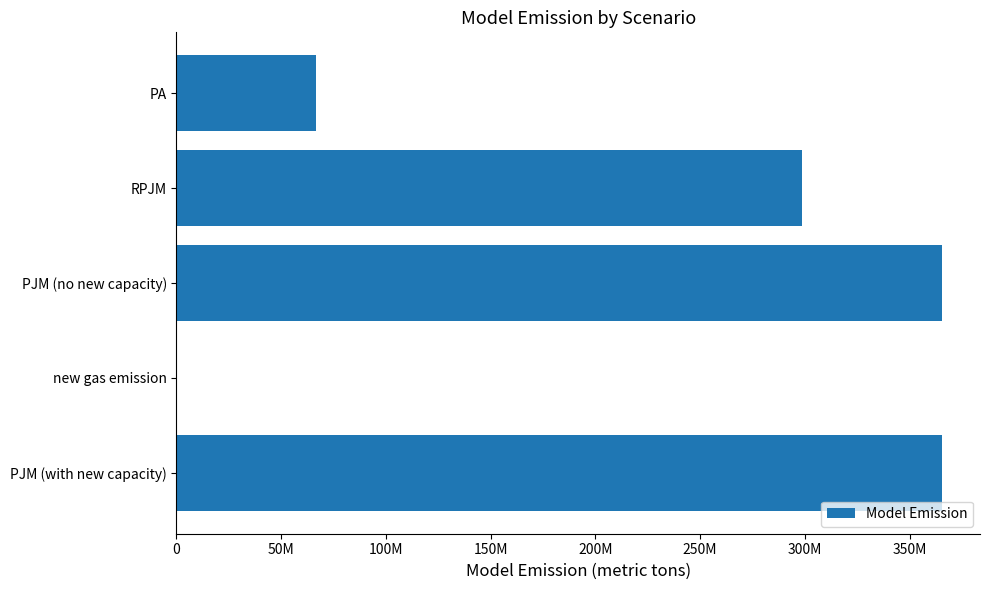

Are the bars grouped side by side (vs. stacked)?

No